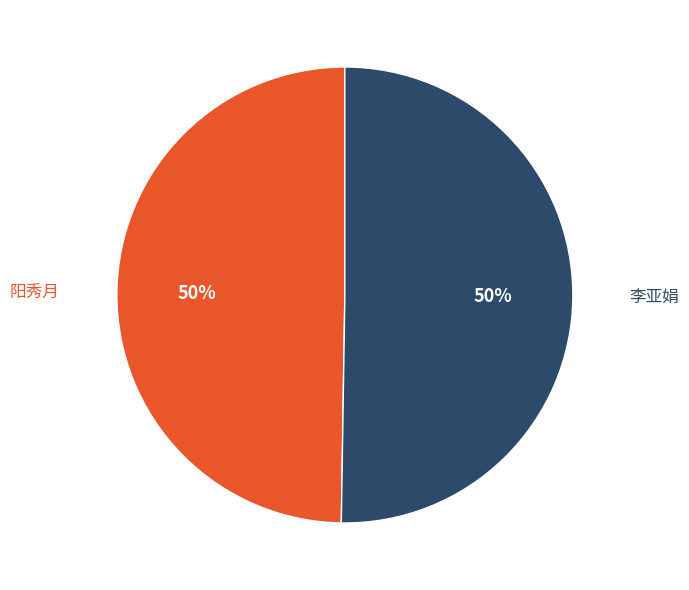

How many slices are in this pie chart?

2